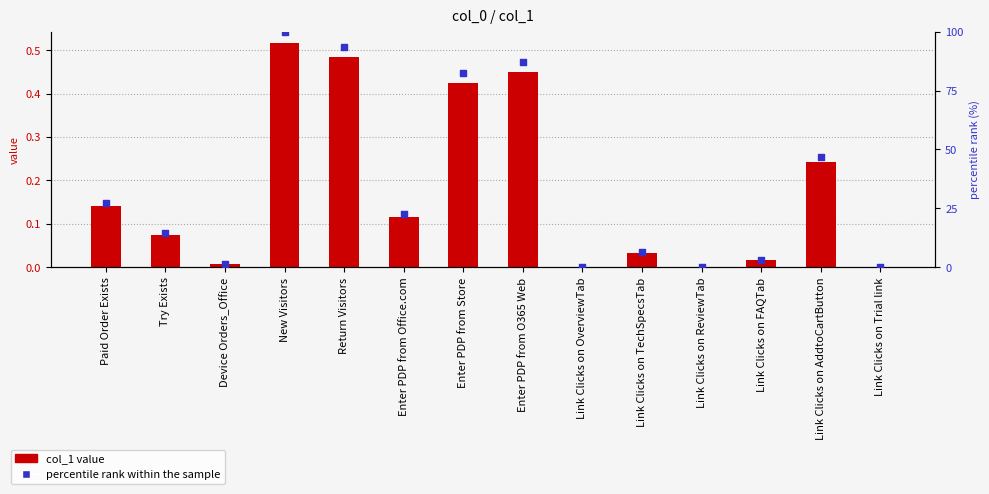

At how many categories does at least one series exceed 94?

1